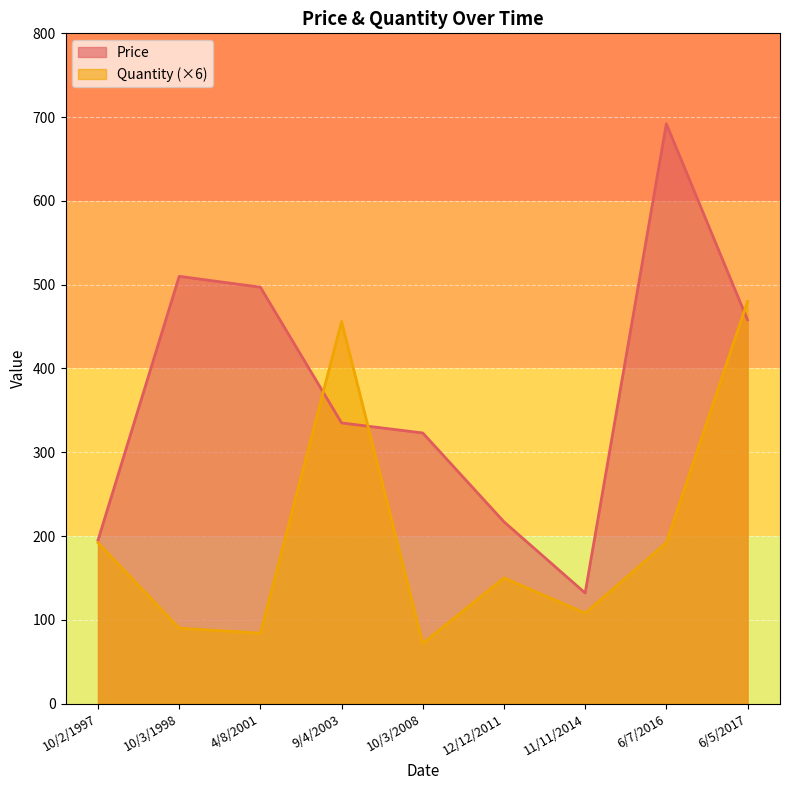

What is the difference between the highest and lowest values at 11/11/2014?

24